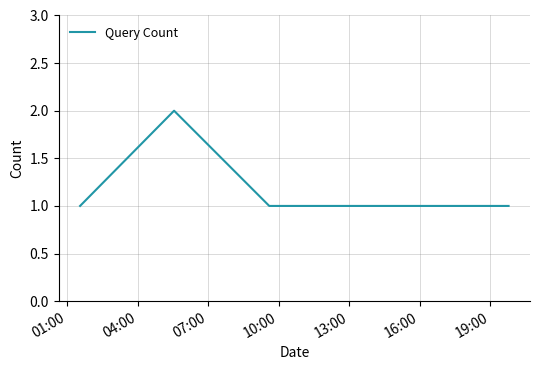

Count the values in the range 1 to 2.

7